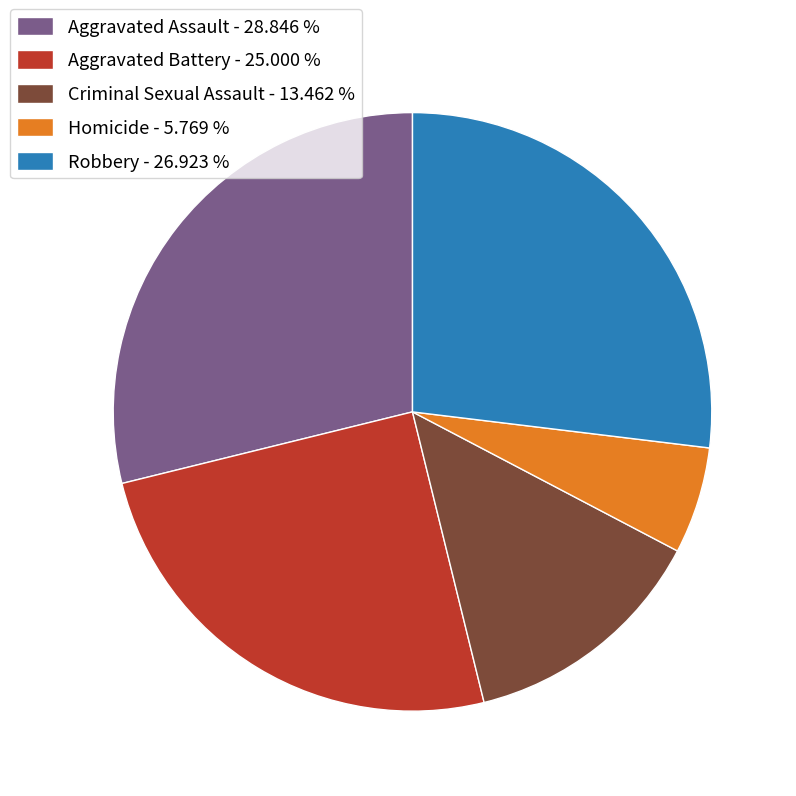

Combined, do Aggravated Battery and Criminal Sexual Assault account for over 50%?

No